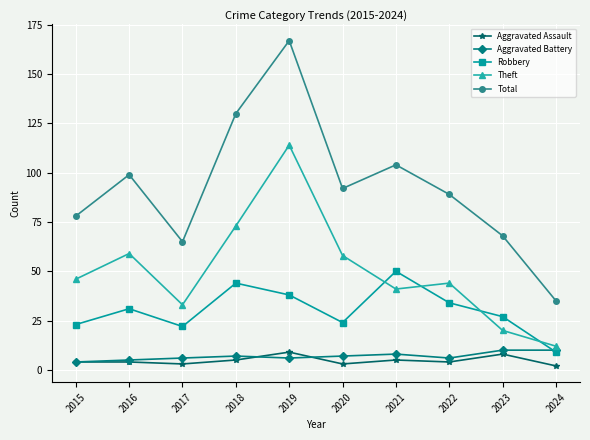

Reading left to right, transcribe all the data shown in this chart.

Aggravated Assault: 2015=4	2016=4	2017=3	2018=5	2019=9	2020=3	2021=5	2022=4	2023=8	2024=2
Aggravated Battery: 2015=4	2016=5	2017=6	2018=7	2019=6	2020=7	2021=8	2022=6	2023=10	2024=10
Robbery: 2015=23	2016=31	2017=22	2018=44	2019=38	2020=24	2021=50	2022=34	2023=27	2024=9
Theft: 2015=46	2016=59	2017=33	2018=73	2019=114	2020=58	2021=41	2022=44	2023=20	2024=12
Total: 2015=78	2016=99	2017=65	2018=130	2019=167	2020=92	2021=104	2022=89	2023=68	2024=35